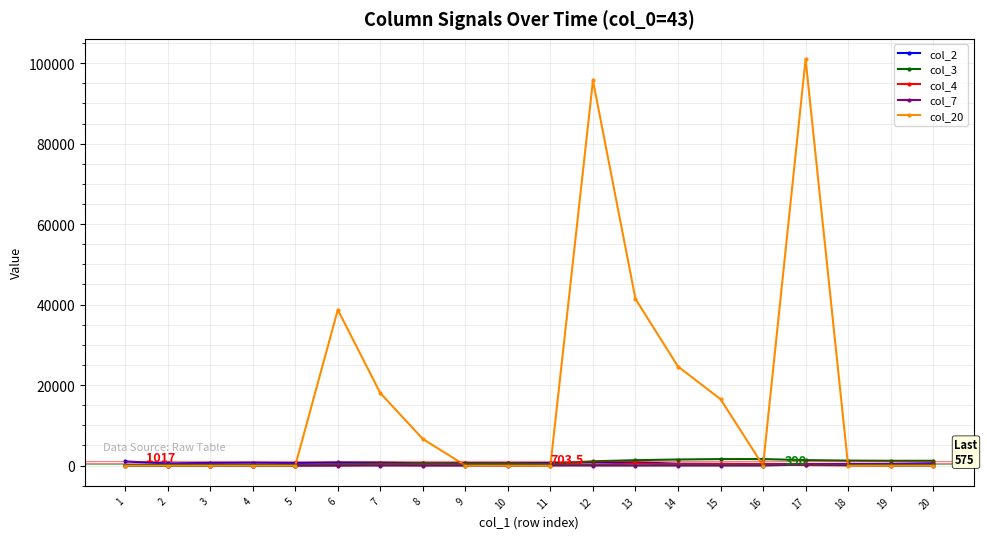

What value does the col_4 series have at 8, to the nearest 100?

100